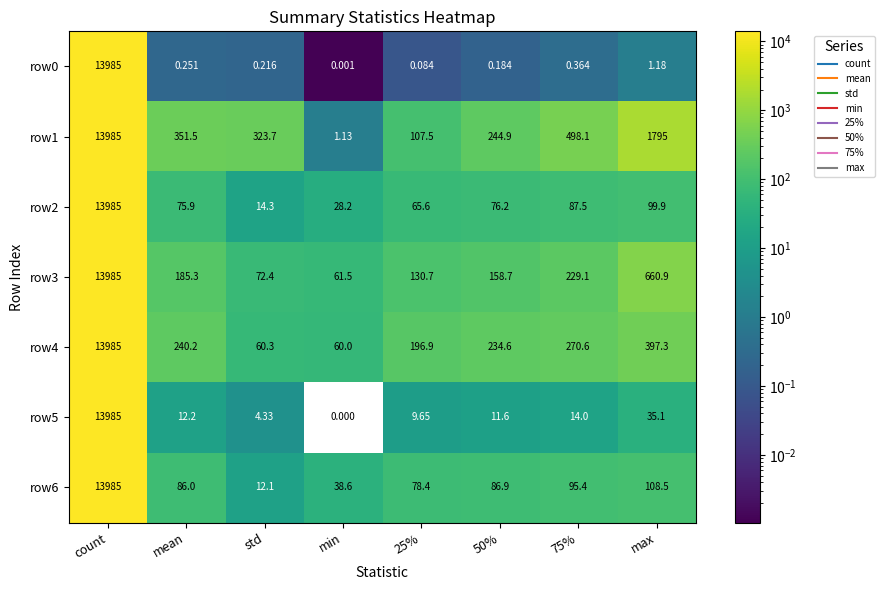

At which label does row3 first exceed 185?

count